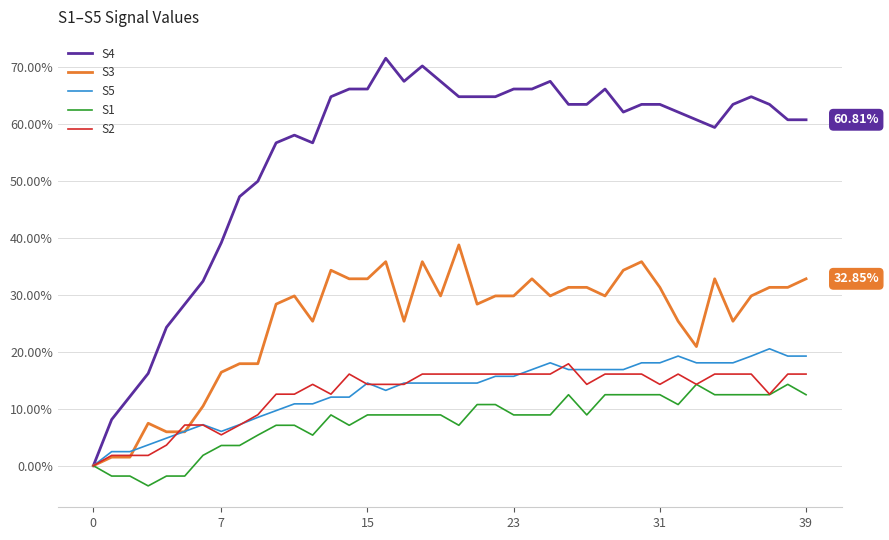

Which series has the widest spread of values?

S4